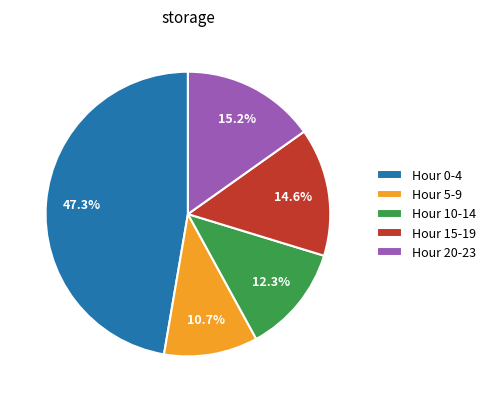

Which slice is the largest?

Hour 0-4